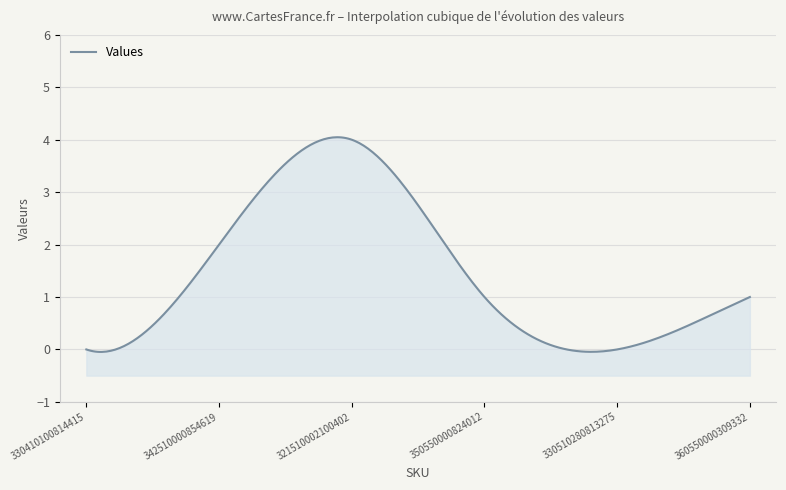

What is the label of the 6th point from the left?

360550000309332